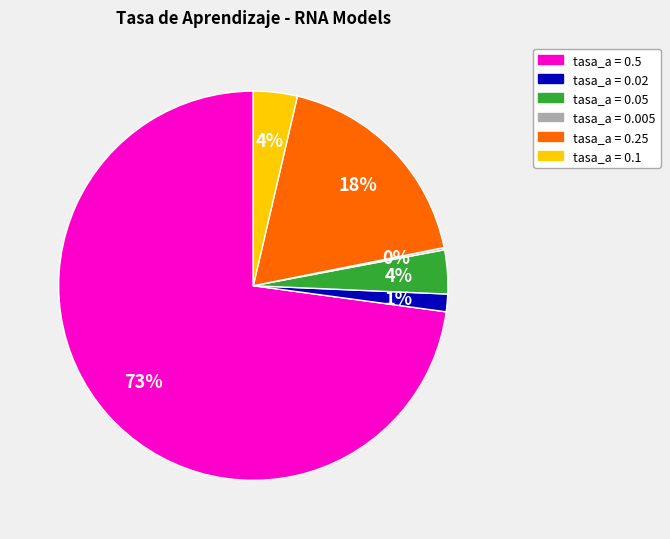

To the nearest percent, what is the average slice percentage?

17%